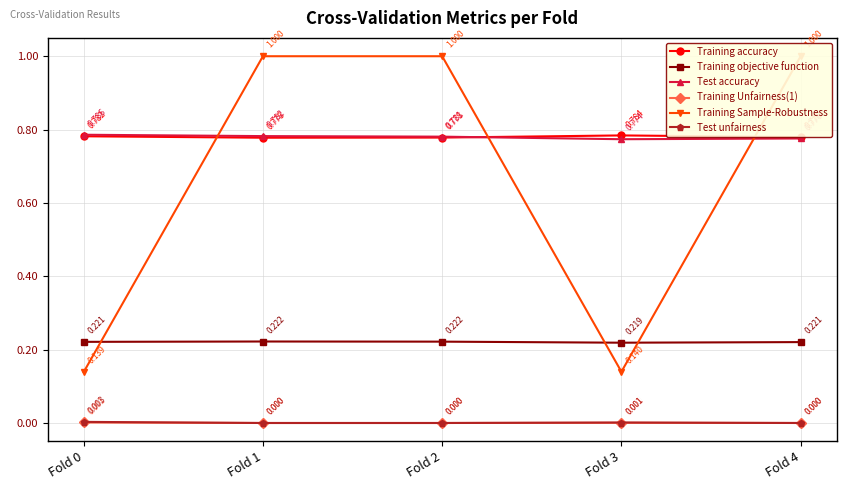

True or false: Training Unfairness(1) and Test accuracy intersect in this chart.

False